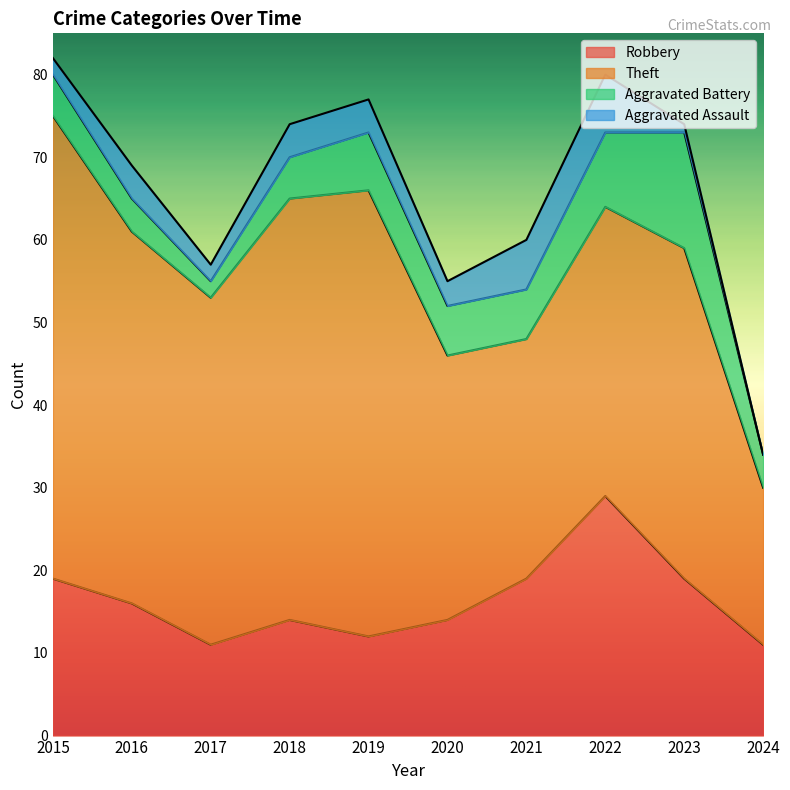

The Robbery series shows 9 at 2016. True or false?

False